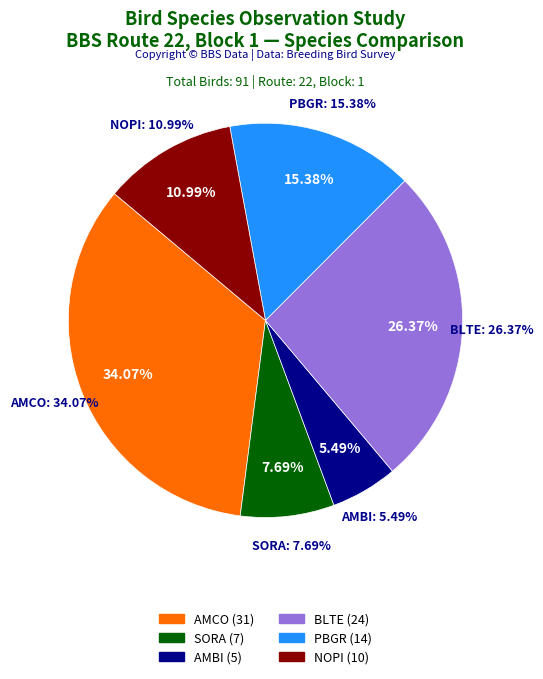

Rank the categories by value from lowest to highest.

AMBI, SORA, NOPI, PBGR, BLTE, AMCO